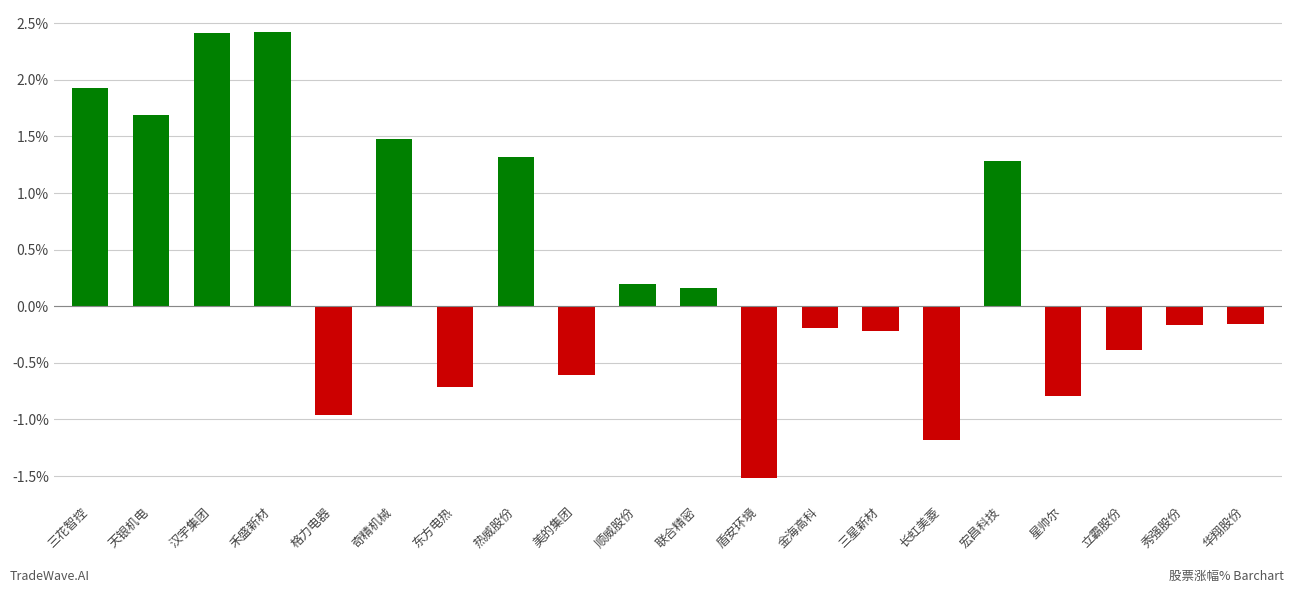

What is the value of the 19th bar from the left?

-0.2